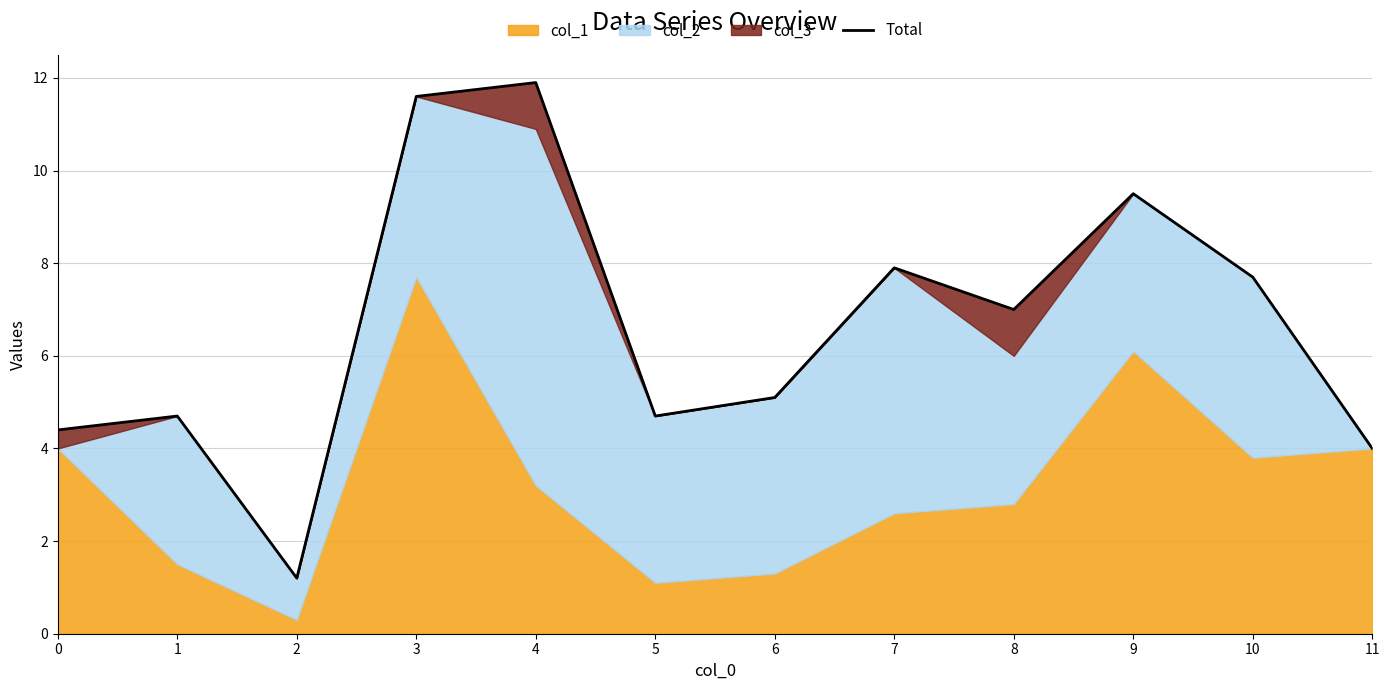

The chart shows a value of 7.0 at 8. True or false?

True